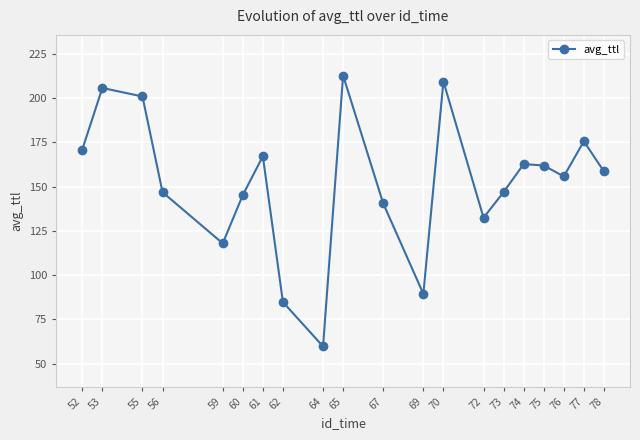

Count the number of values greater than 158.

10